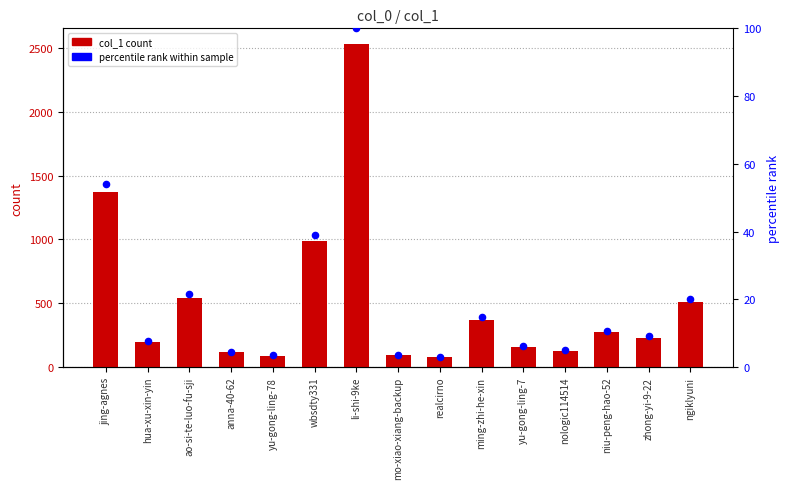

Which series reaches the maximum Y coordinate?

col_1 count